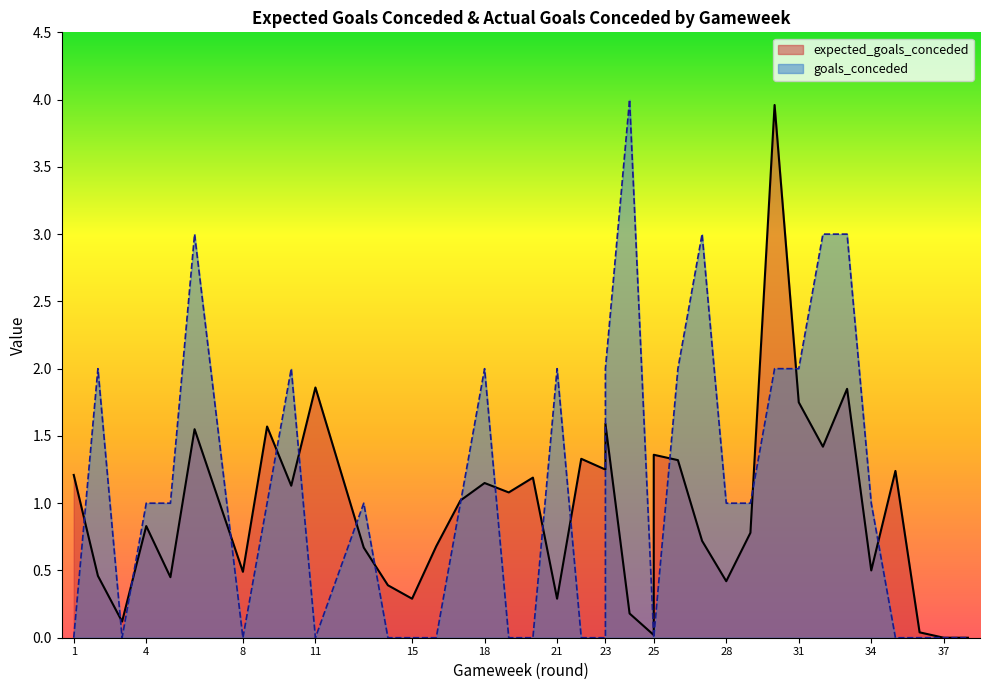

Which series ends up on top after the final intersection of goals_conceded and expected_goals_conceded?

expected_goals_conceded